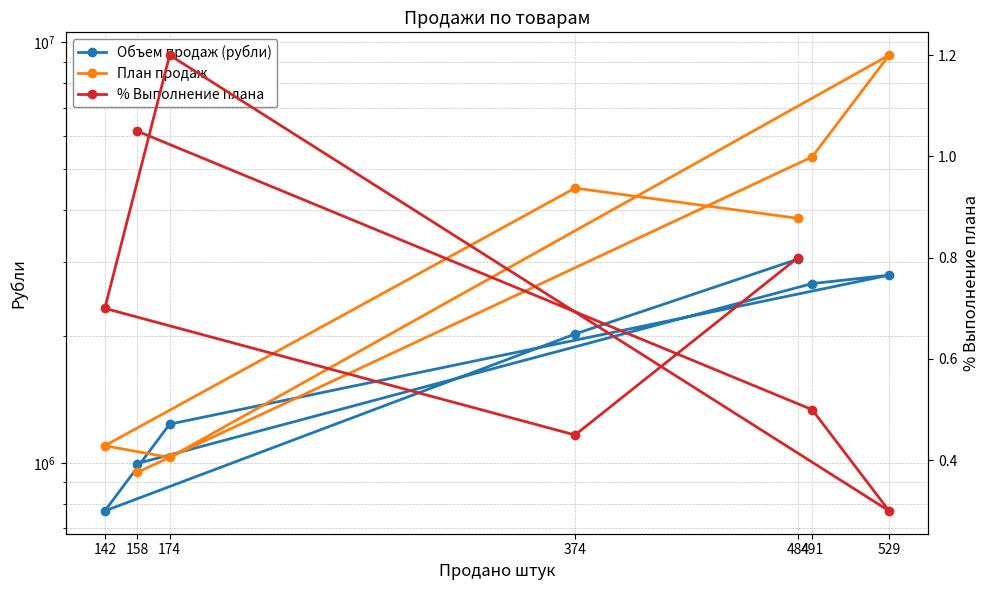

What is the minimum value for Объем продаж (рубли)?

770000.0